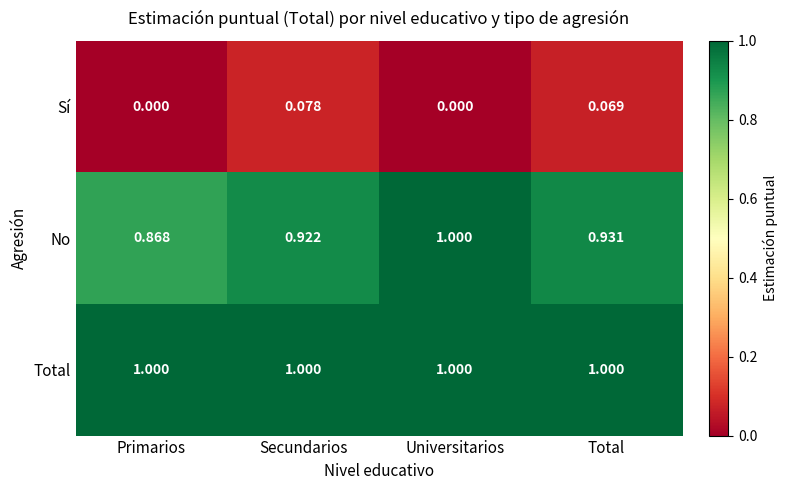

Is the value of Sí at Total greater than the value of Total at Primarios?

No